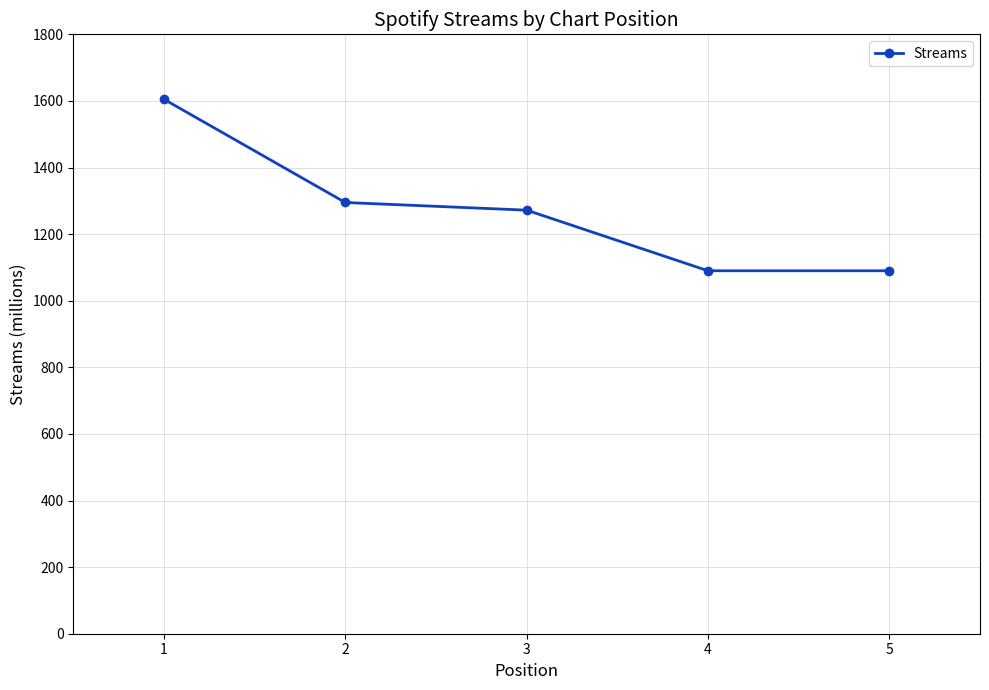

Is this an area chart (filled region under the line)?

No